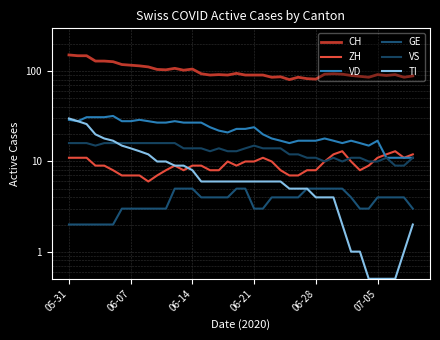

Rank the series at 30 from lowest to highest value.

TI, GE, VS, ZH, VD, CH